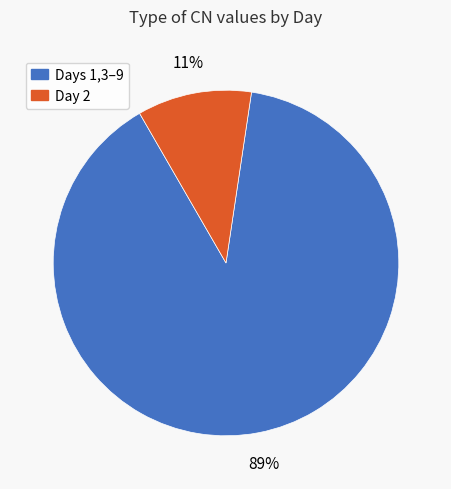

Does any single category account for the majority?

Yes